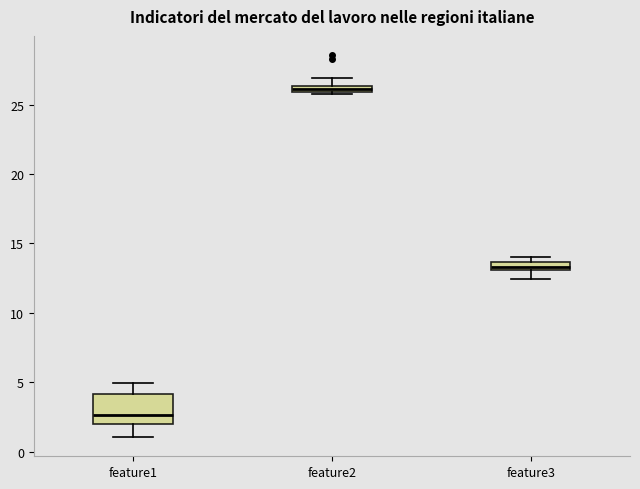

Which box is the tallest, from its lower edge to its upper edge?

feature1